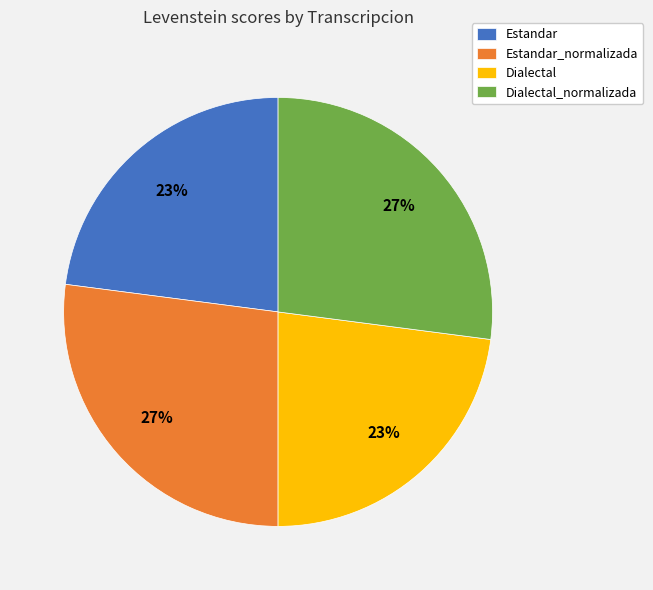

Is the sum of Dialectal_normalizada and Estandar_normalizada greater than half?

Yes